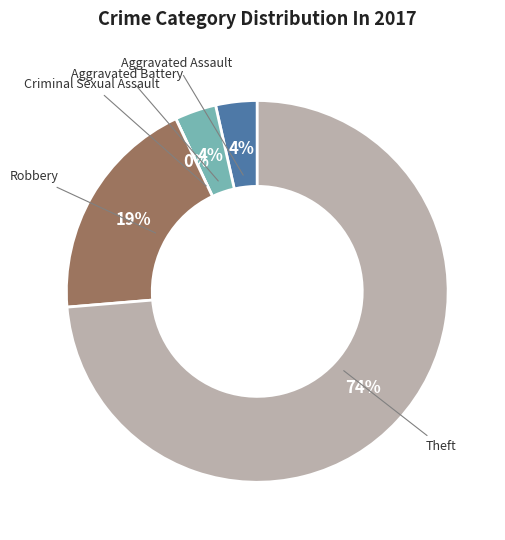

What portion of the pie excludes Criminal Sexual Assault?

100.0%